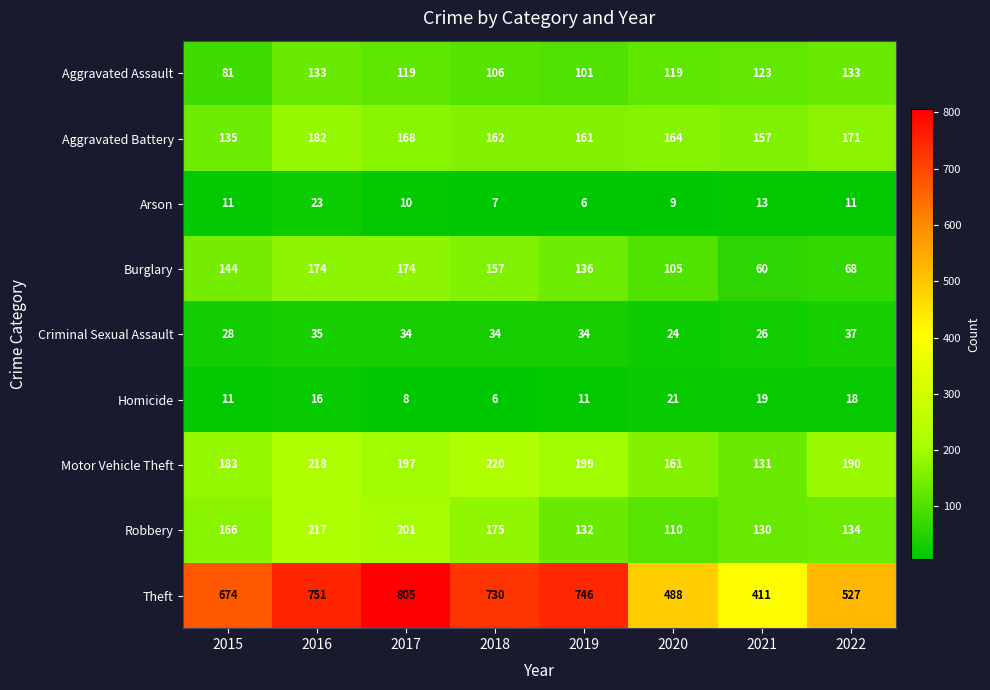

What is the total value across all series at 2022?

1289